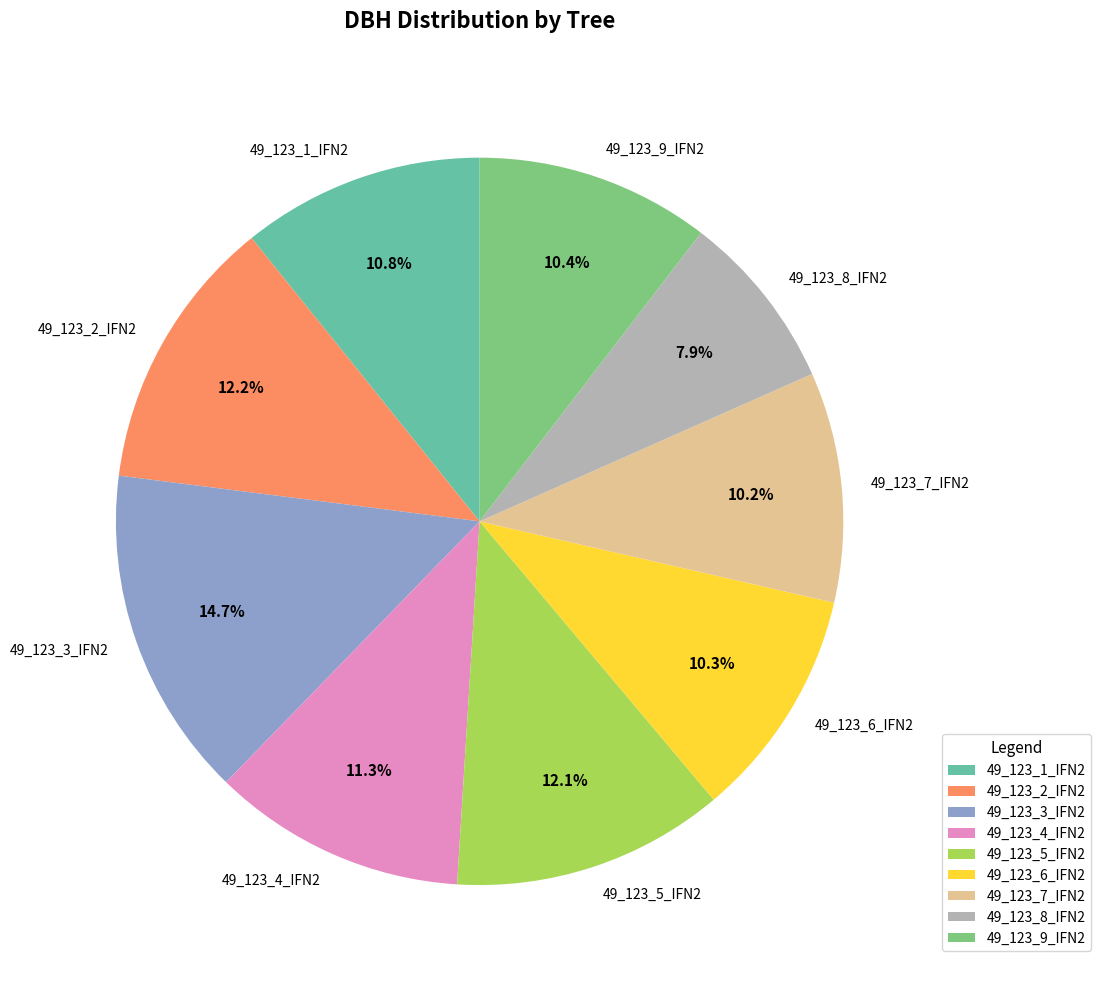

Is it true that 49_123_4_IFN2 is 5% of the pie?

False